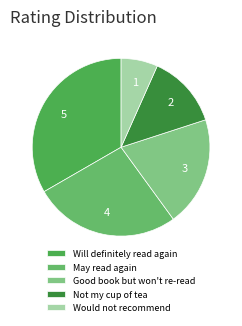

Does Would not recommend account for over 50% of the chart?

No